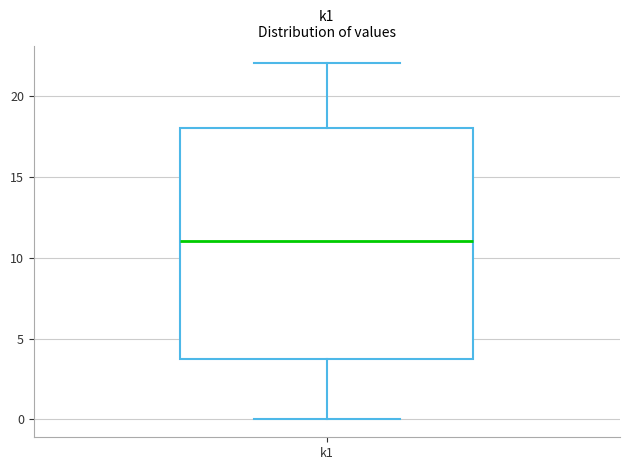

Read this box plot against the y-axis: the position of the median line, the range covered by the box, and the ends of both whiskers. The values are not printed on the chart, so give them approximately, as read against the axis.

median 11, box 4 to 18, whiskers 0 to 22